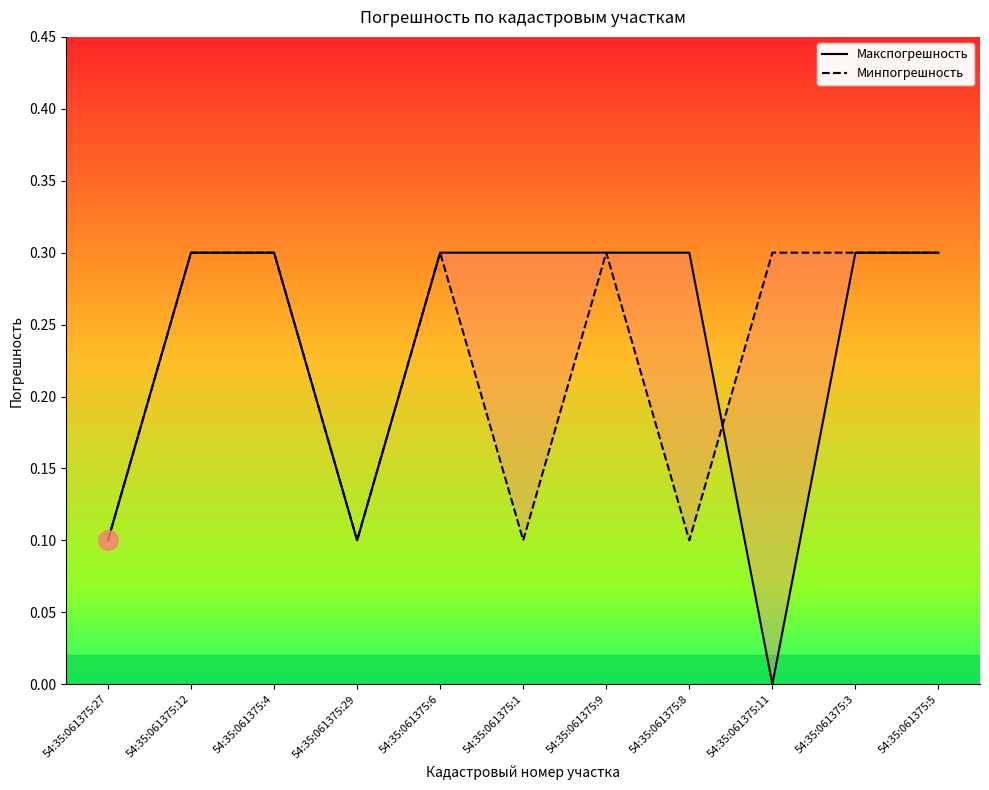

What position from the left is 54:35:061375:3?

10